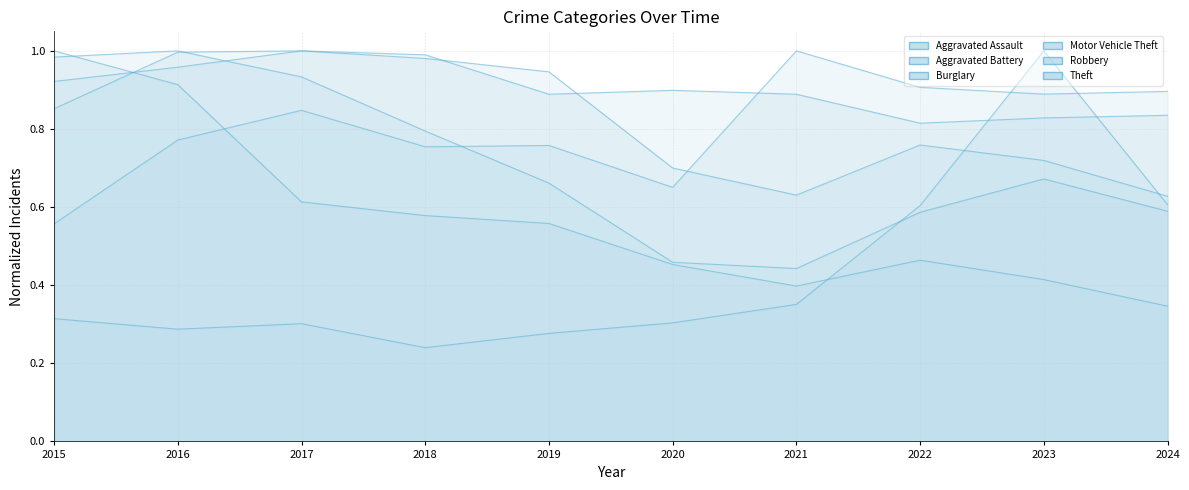

What is the difference between the Burglary values at 2016 and 2018?

0.3